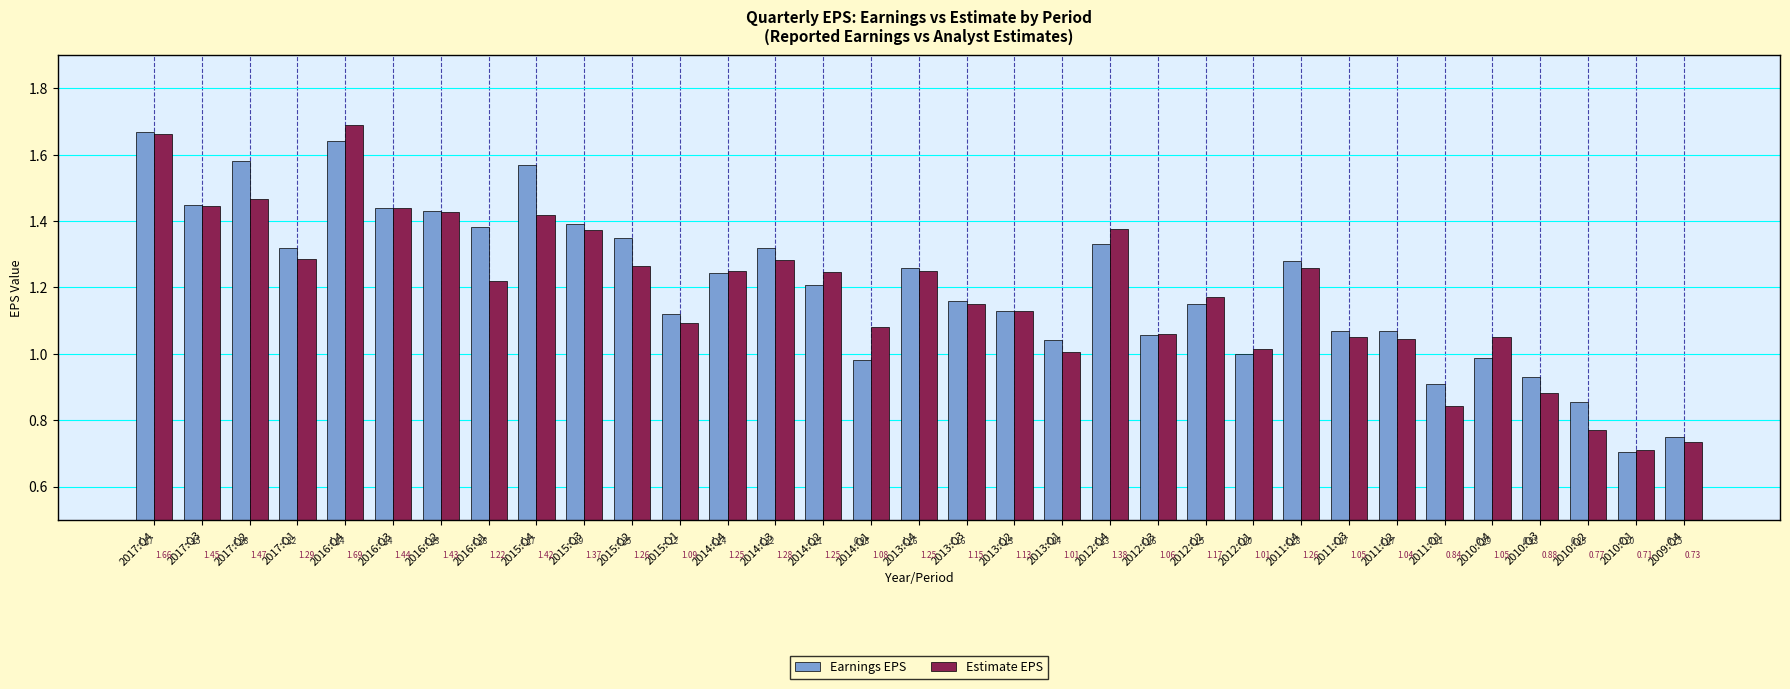

How many bars are there in each group?

2